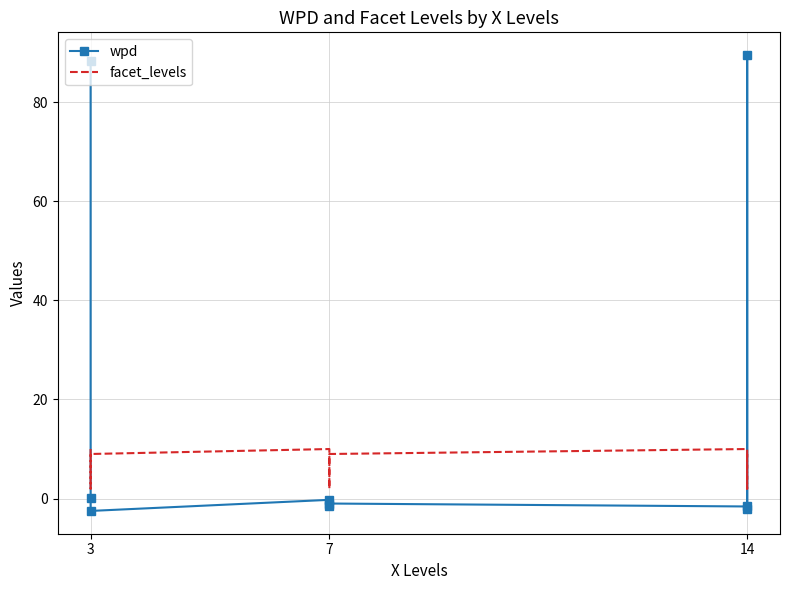

How many values in the wpd series are below 0?

6